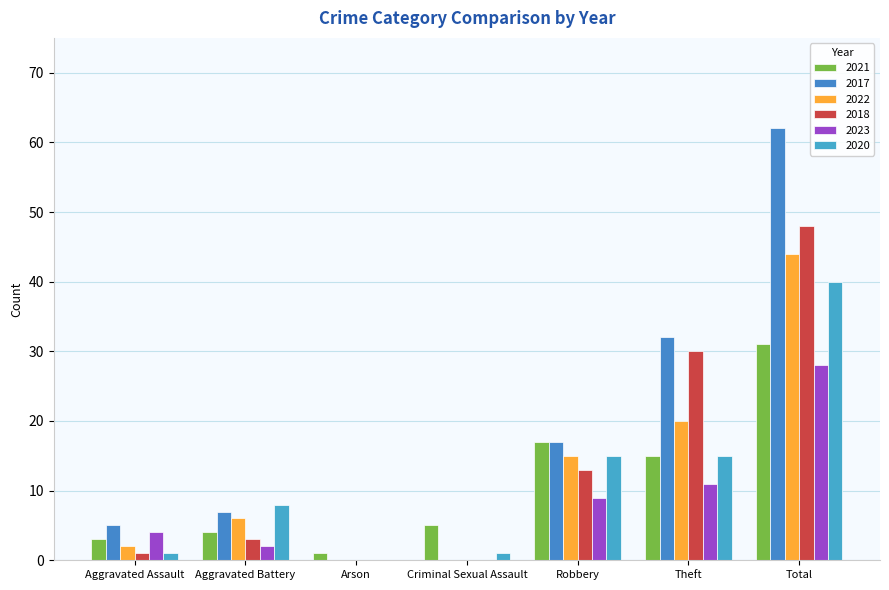

What position from the left is Robbery?

5